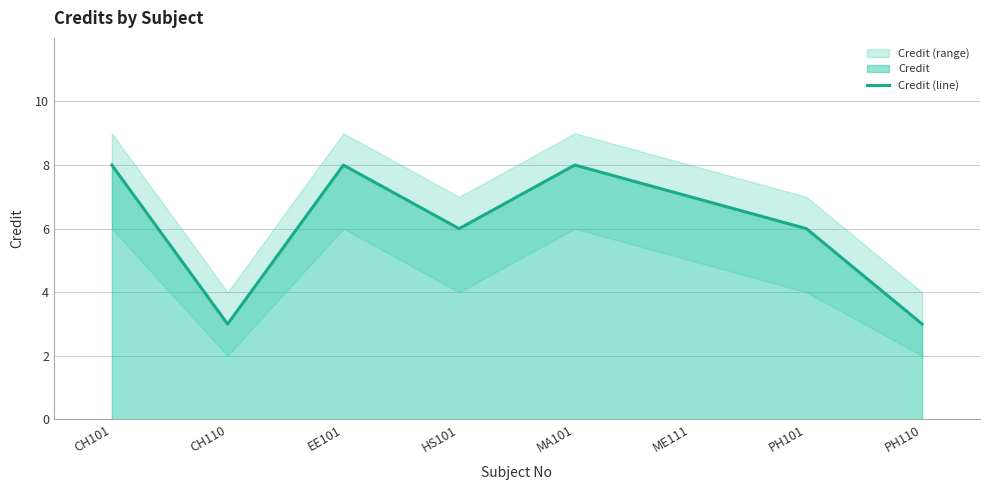

Reading left to right, transcribe all the data shown in this chart.

CH101=8	CH110=3	EE101=8	HS101=6	MA101=8	ME111=7	PH101=6	PH110=3